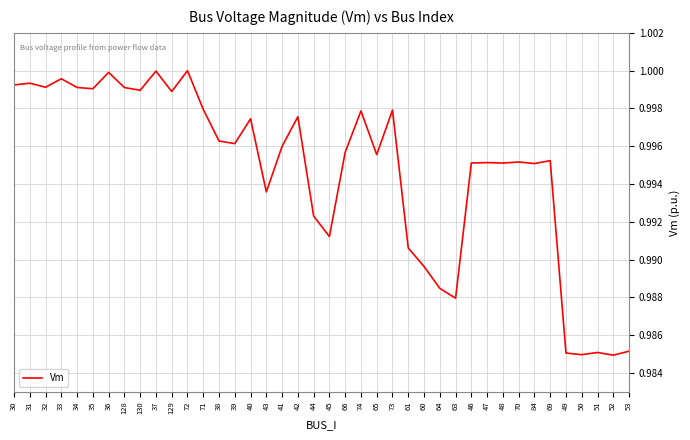

What position from the left is 129?

11